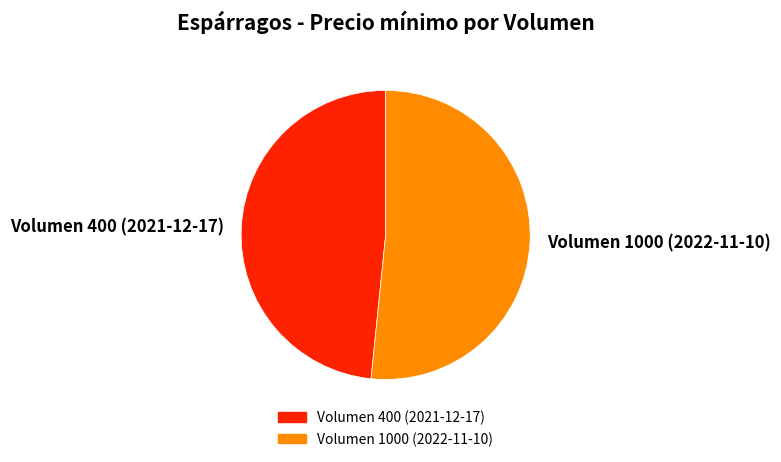

Approximately how many times larger is the value at Volumen 400 (2021-12-17) compared to Volumen 1000 (2022-11-10)?

0.9